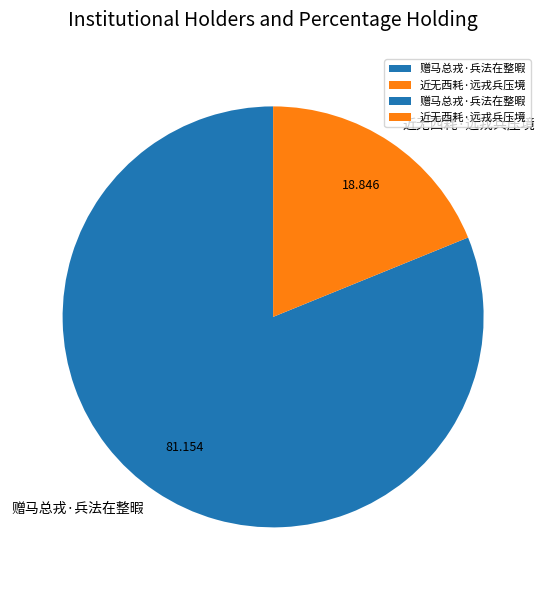

Which category accounts for the majority?

赠马总戎·兵法在整暇